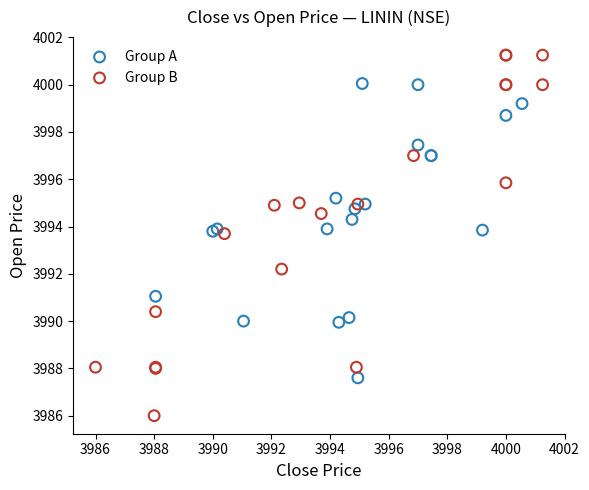

Which series reaches the maximum Y coordinate?

Group B